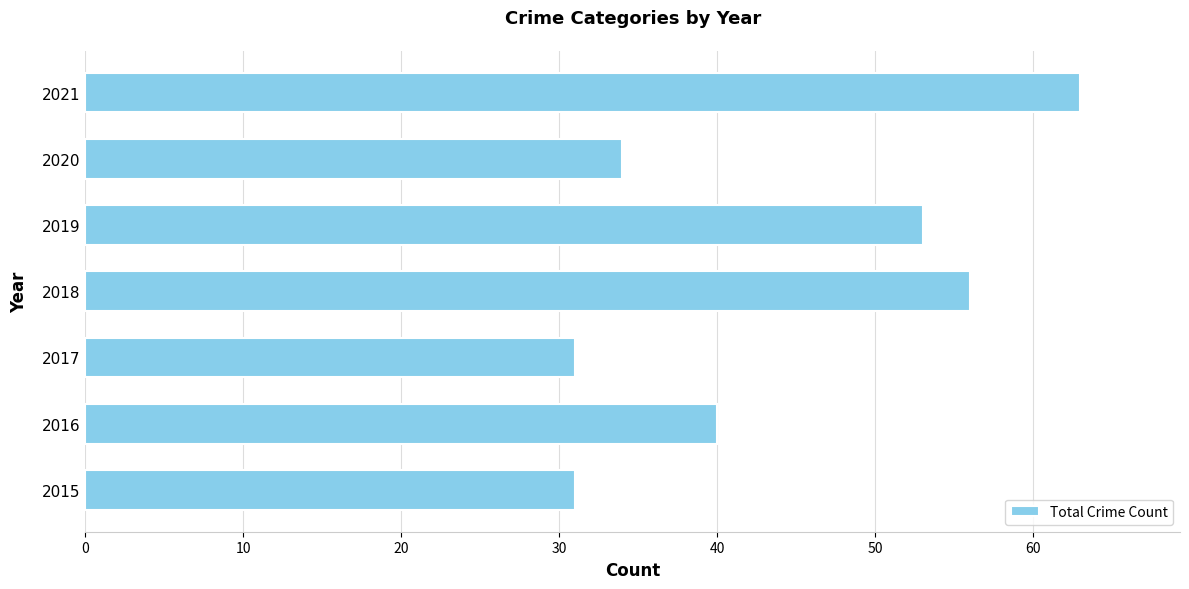

Is it true that the value at 2017 is 31?

True